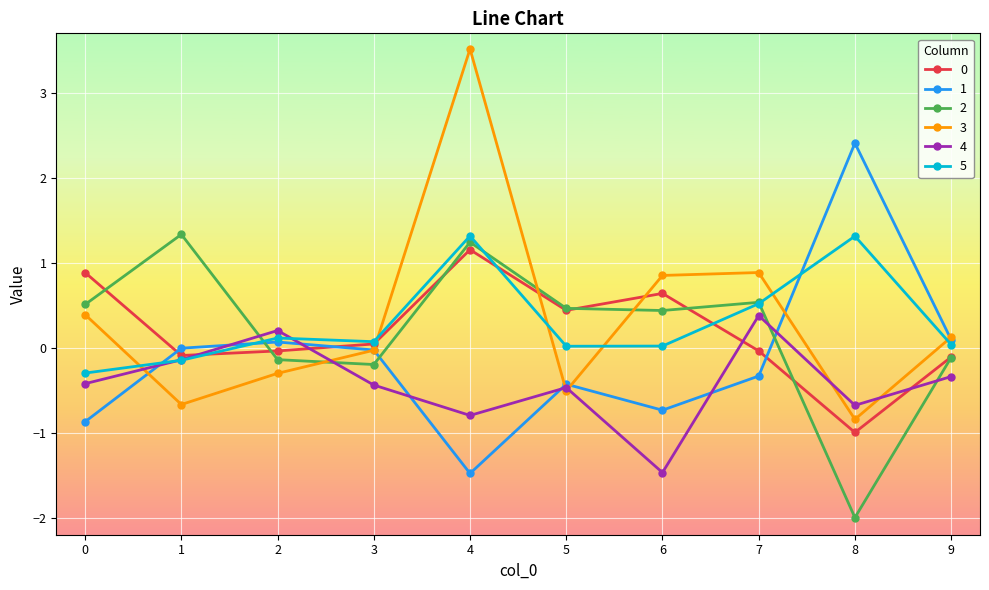

What is the average value of the 4 series?

-0.4